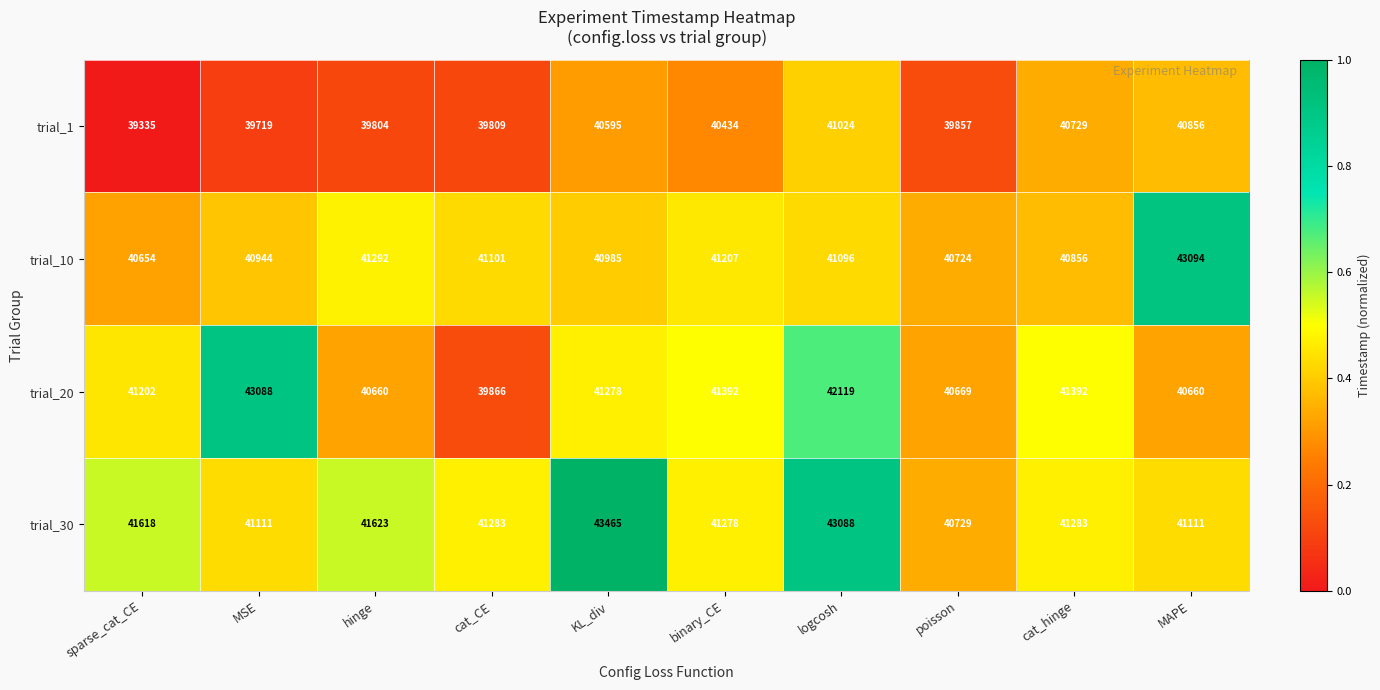

The trial_1 series shows 13635 at cat_hinge. True or false?

False